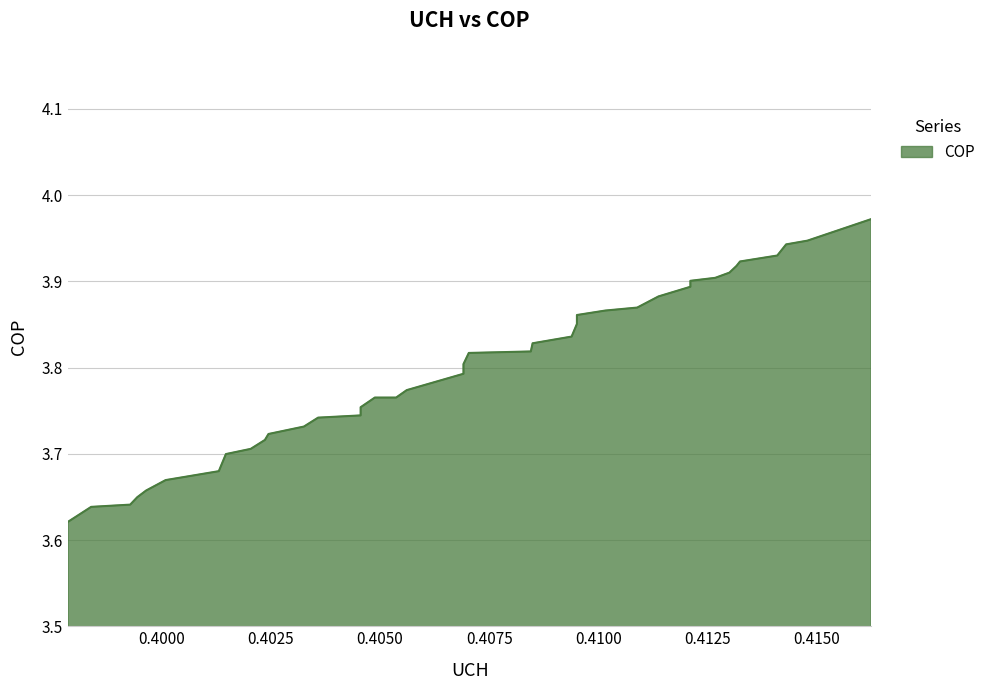

What is the sum of the values at 0.401476 and 0.399651?

7.4